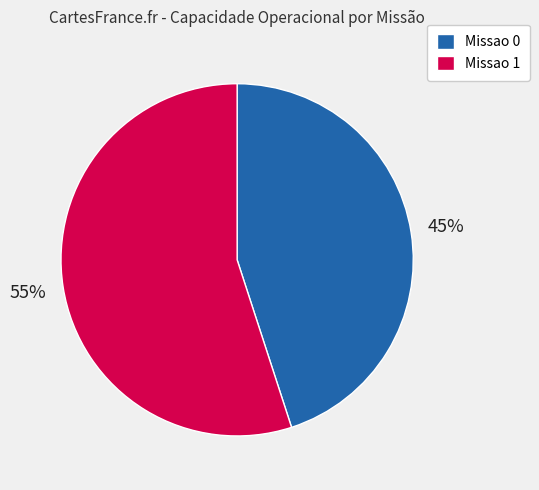

How many slices are in this pie chart?

2